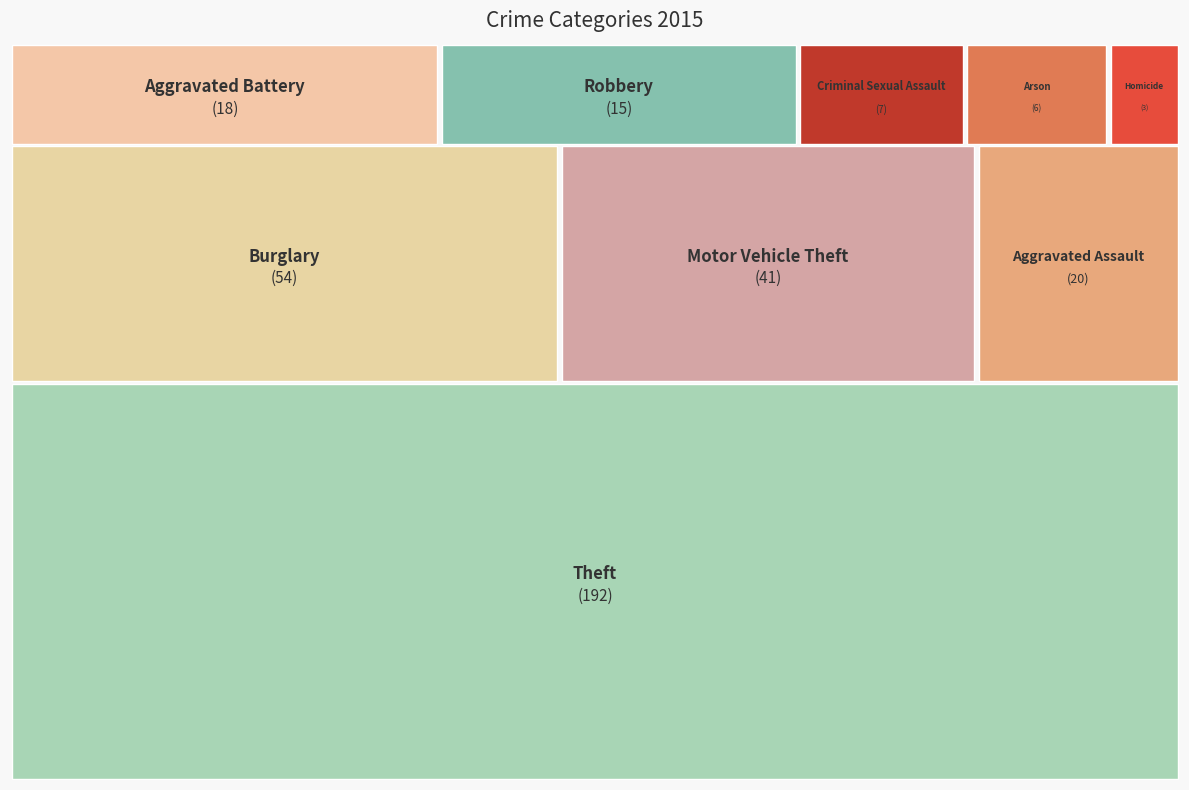

The Arson slice represents 2% of the pie. True or false?

True